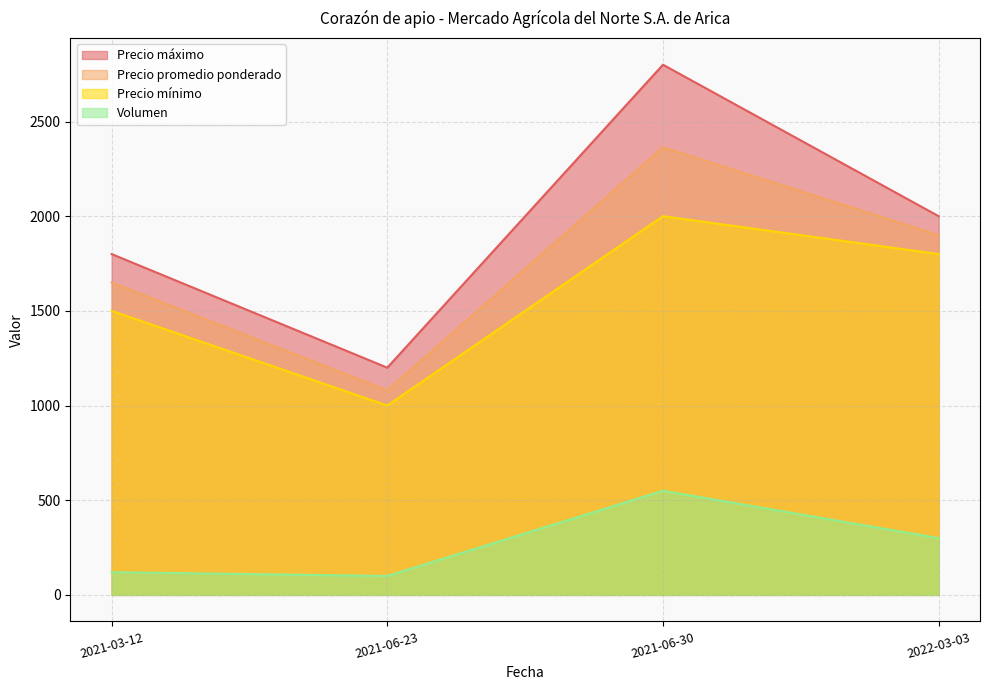

True or false: Precio máximo and Volumen cross at least once.

False